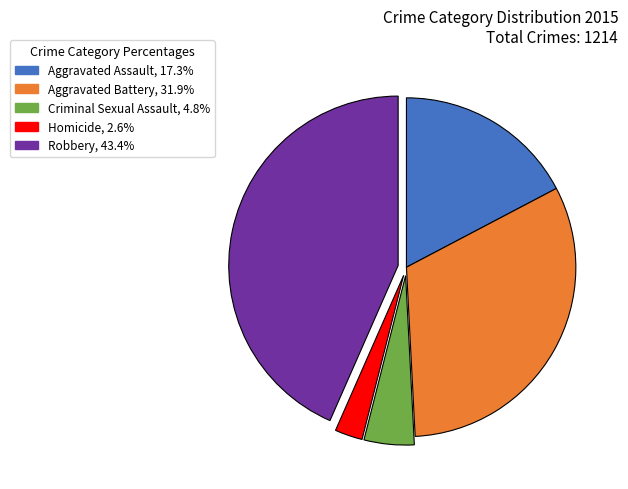

How many segments does this pie chart have?

5